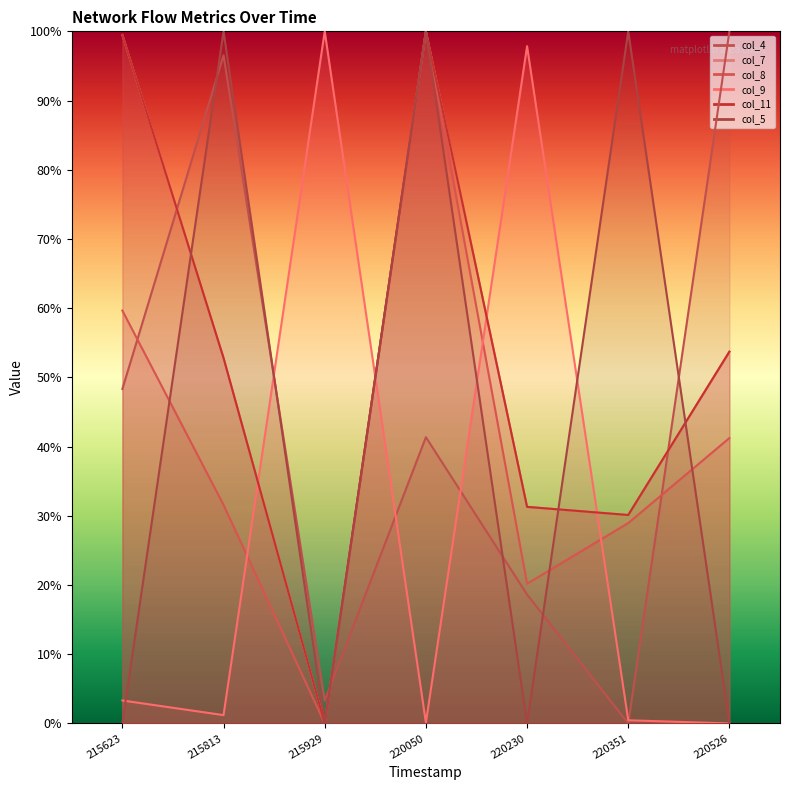

Reading left to right, list all the values displayed in this chart.

col_4: 48.3	96.5	3.3	41.4	18.6	0.0	100.0
col_7: 99.5	52.8	0.0	100.0	31.3	30.1	53.7
col_8: 59.7	31.6	0.0	100.0	20.2	29.0	41.2
col_9: 3.3	1.2	100.0	0.1	97.8	0.5	0.0
col_11: 99.5	52.8	0.0	100.0	31.3	30.1	53.7
col_5: 0.0	100.0	0.0	100.0	0.0	100.0	0.0